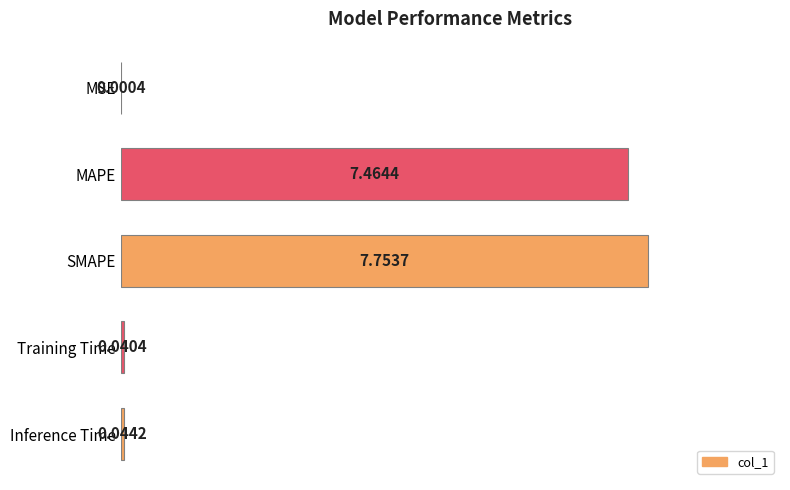

Are the bars grouped side by side (vs. stacked)?

No